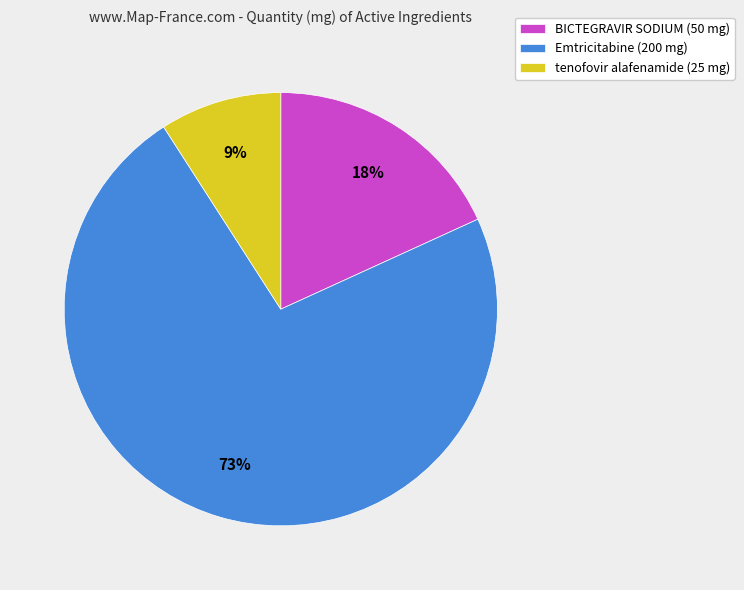

Which slice is the smallest?

tenofovir alafenamide